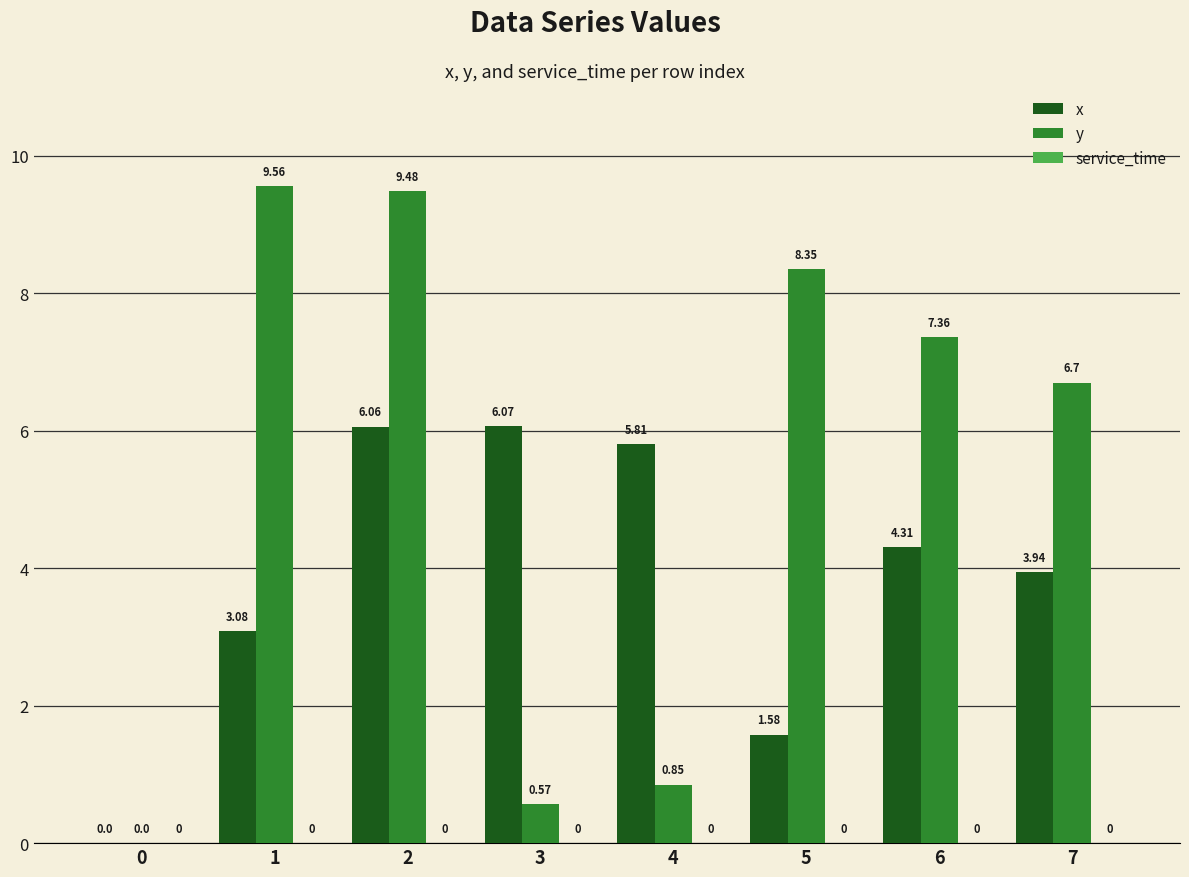

What is the total value across all series at 7?

10.6